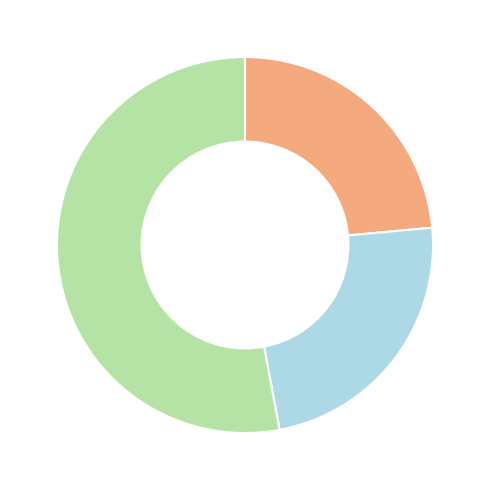

Is there a majority slice in this chart?

Yes